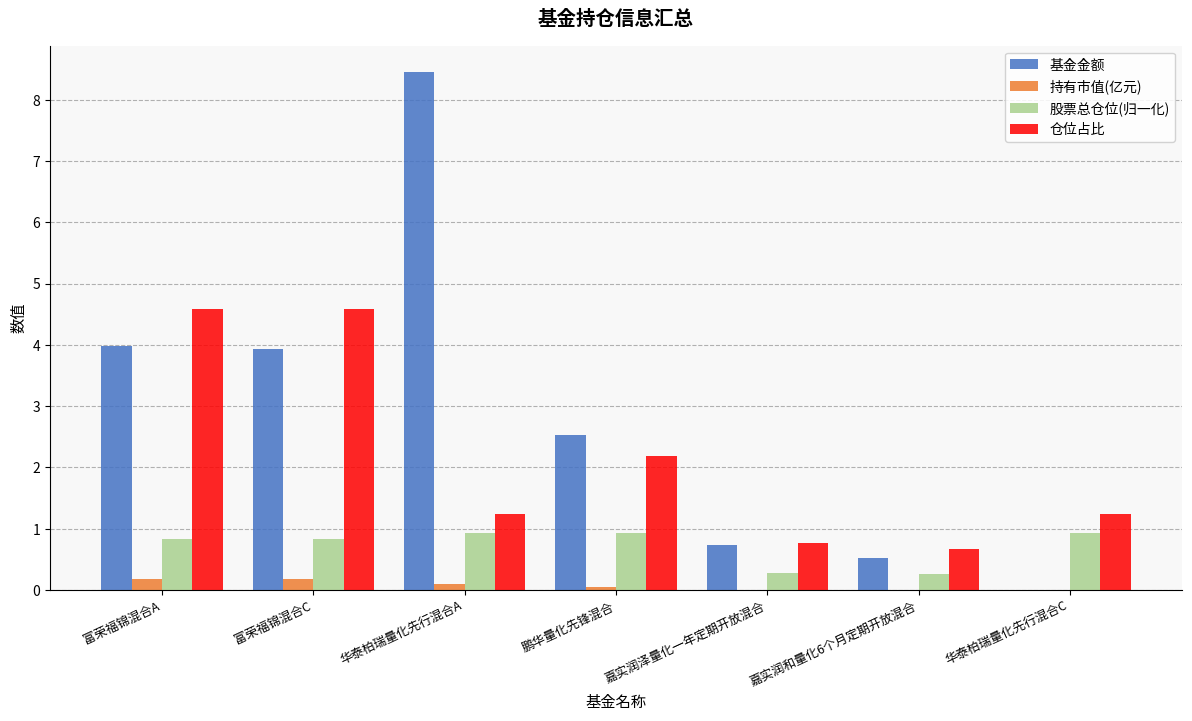

The 基金金额 series shows 2.5 at 鹏华量化先锋混合. True or false?

True